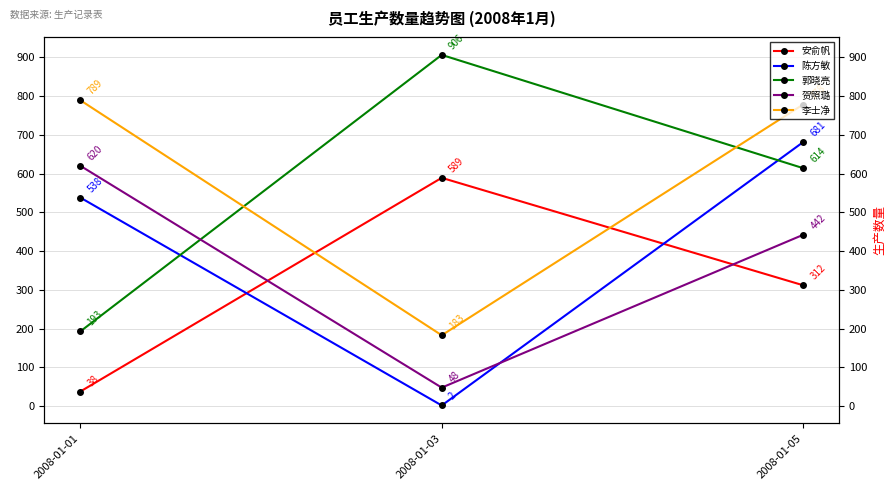

What is the maximum value shown in the chart?

906